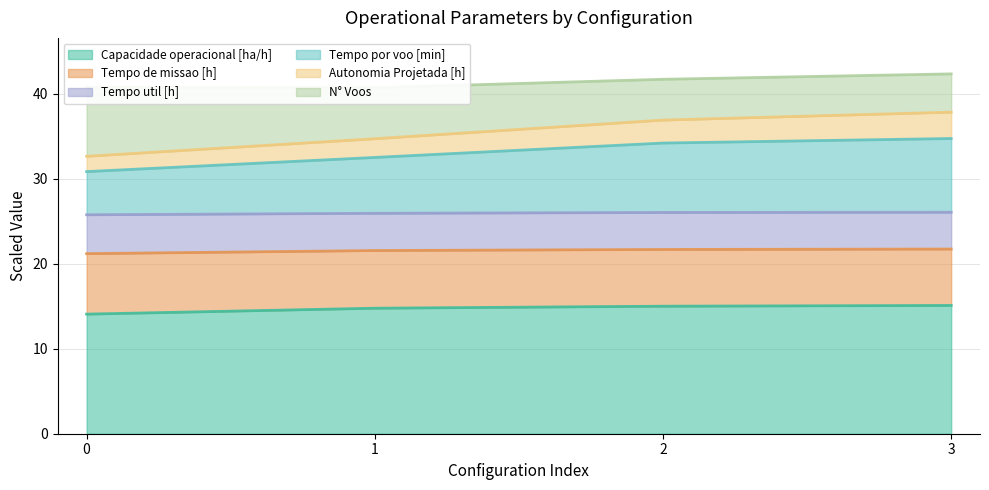

True or false: Tempo por voo [min] has more than 2 interior local peaks.

False